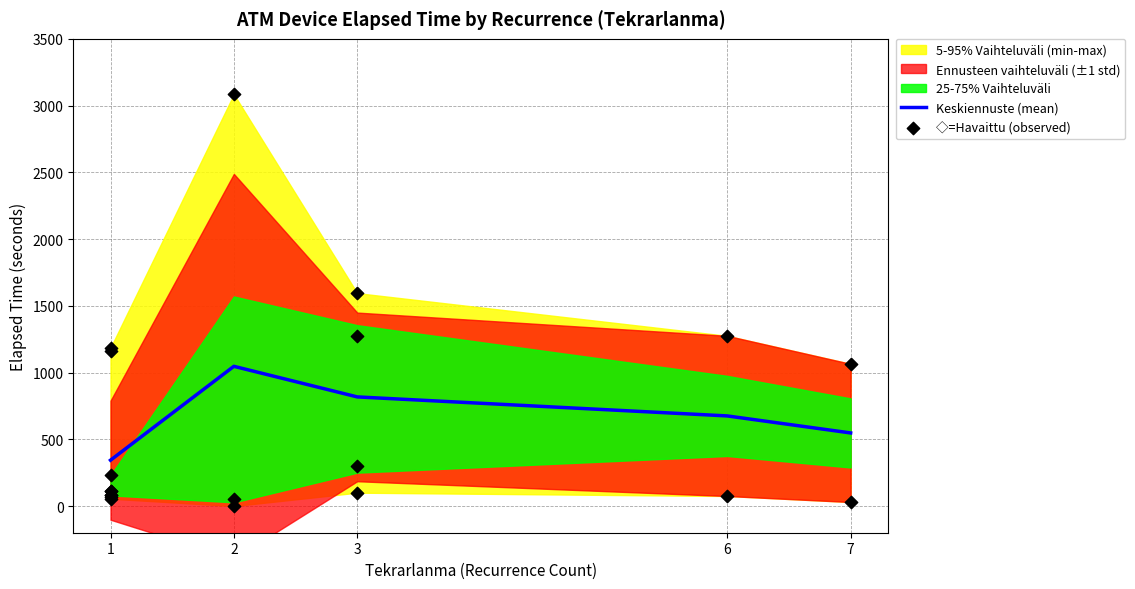

List the labels in order of Keskiennuste (mean) value, smallest first.

1, 7, 6, 3, 2